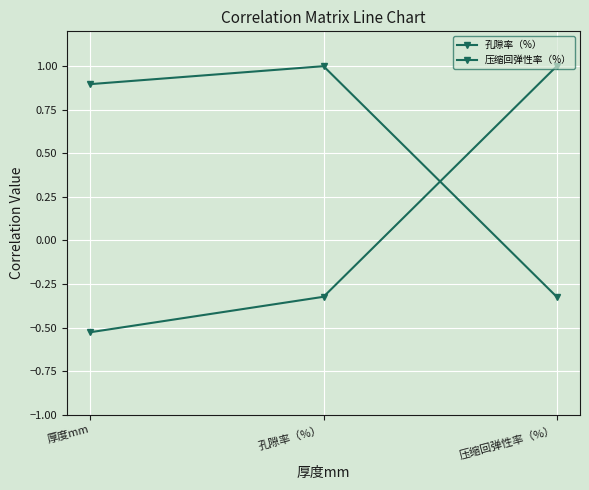

Does the chart display data point markers on the line(s)?

Yes